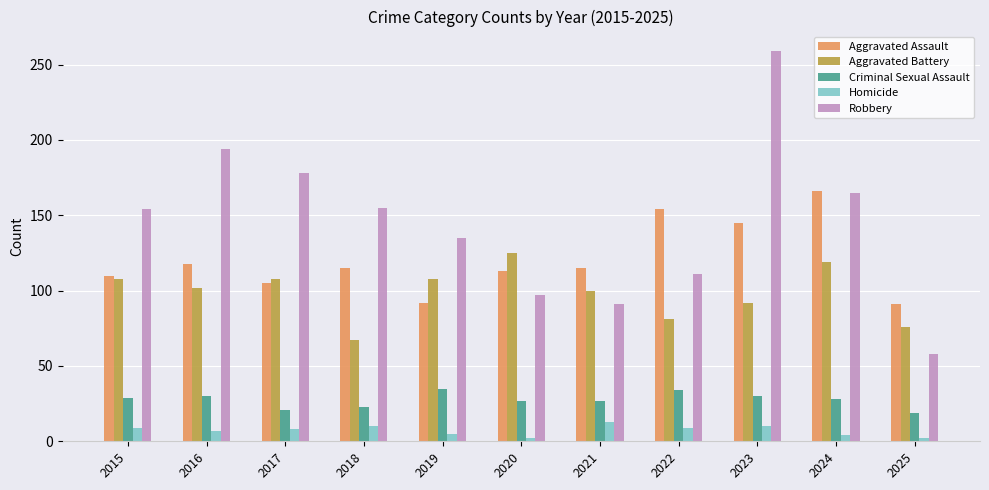

How many bars are there in each group?

5